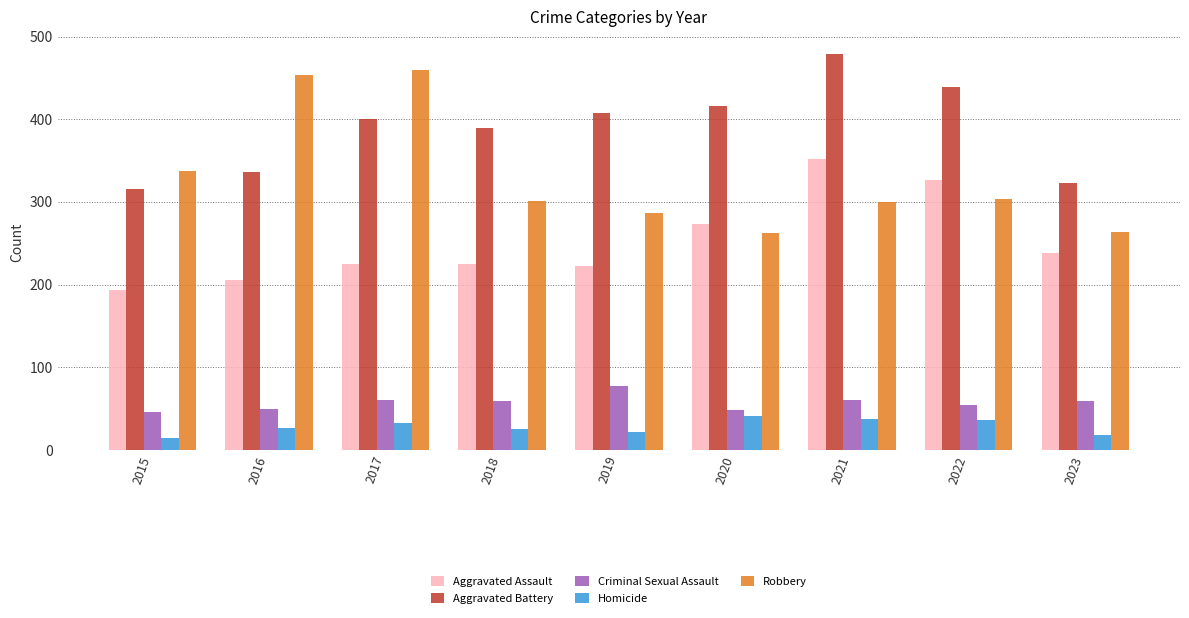

What is the difference between the maximum and minimum values in the Aggravated Assault series?

158